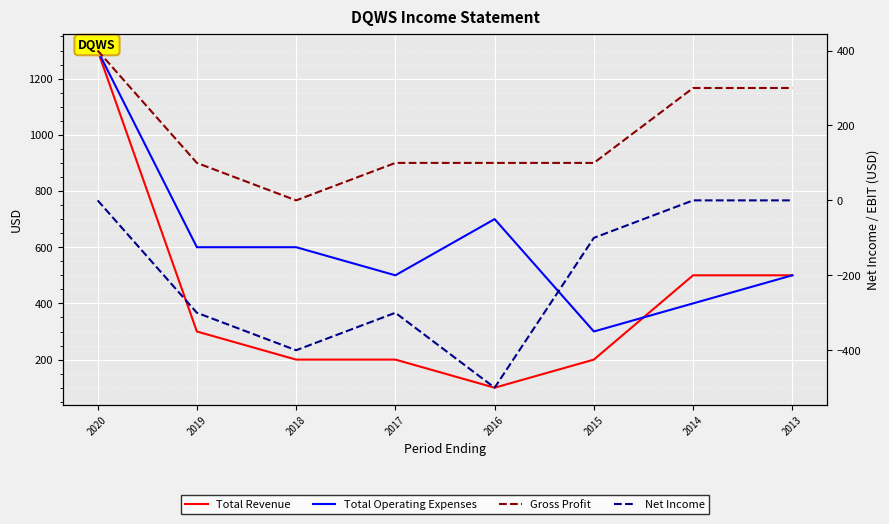

Reading left to right, what are all the values shown in this chart?

Total Revenue: 1300	300	200	200	100	200	500	500
Total Operating Expenses: 1300	600	600	500	700	300	400	500
Gross Profit: 400	100	0	100	100	100	300	300
Net Income: 0	-300	-400	-300	-500	-100	0	0